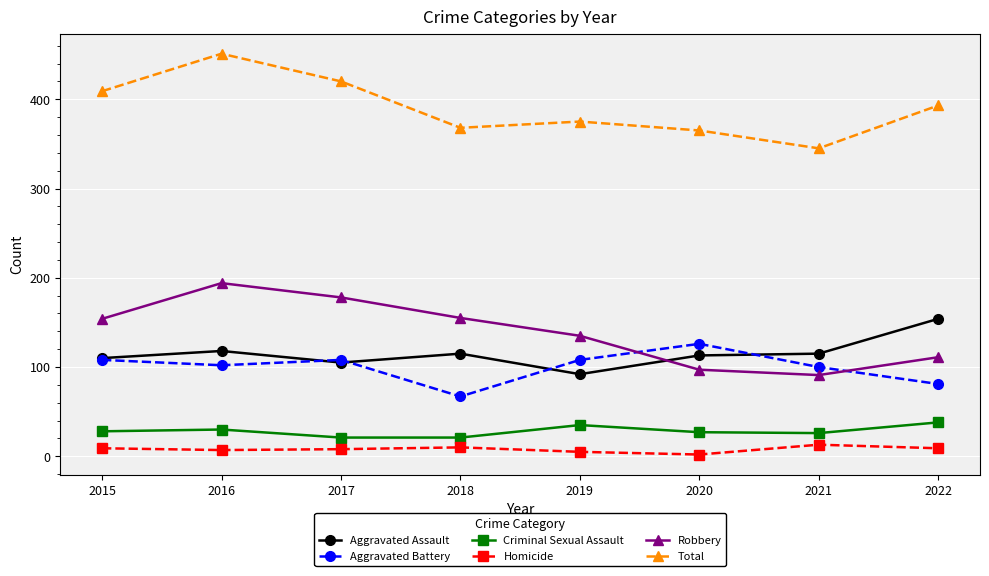

Is it true that Aggravated Battery equals 108 at 2015?

True